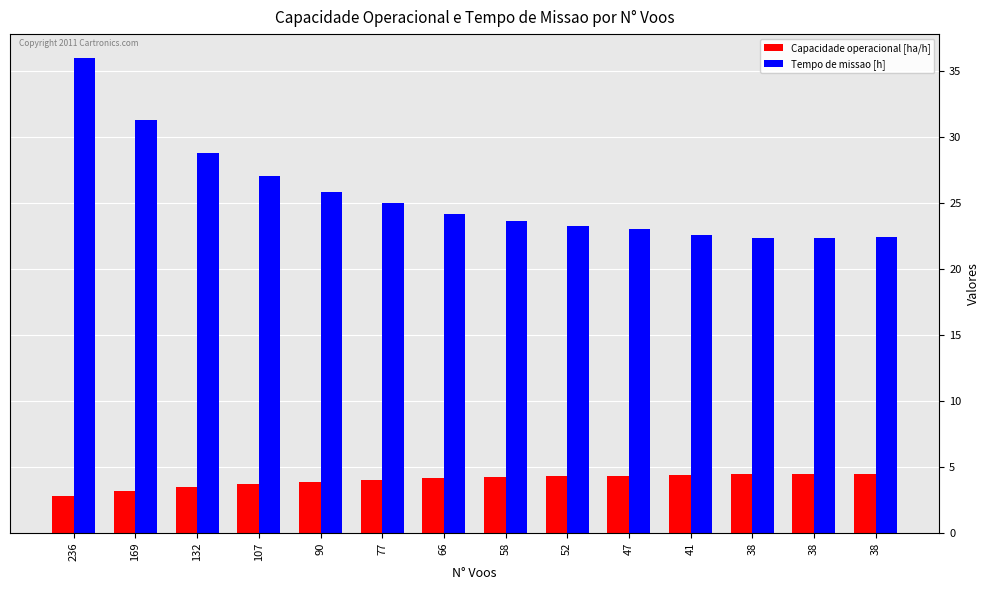

What are all the series names shown in the legend?

Capacidade operacional [ha/h], Tempo de missao [h]